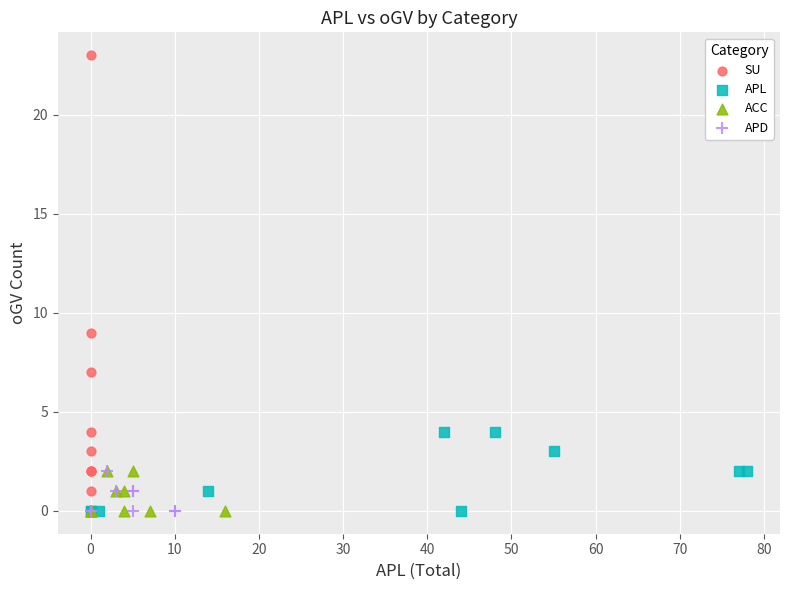

Which series has the widest spread of Y values?

SU